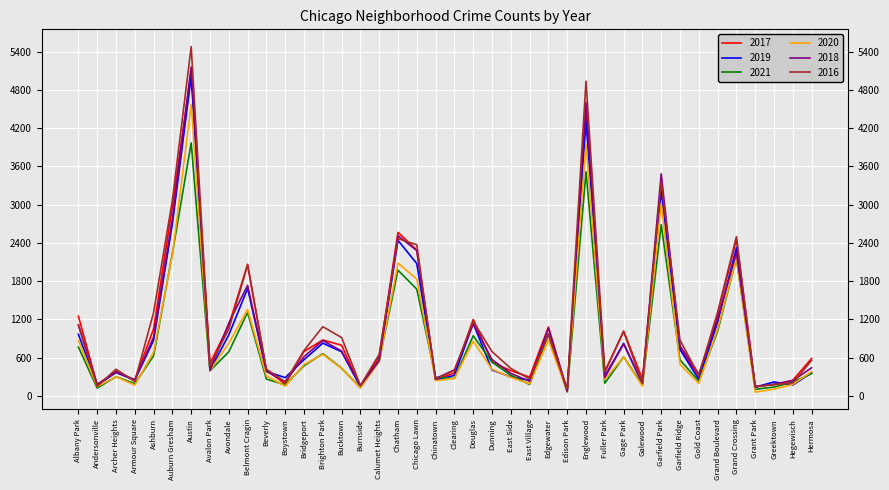

At which category is the sum across all series the highest?

Austin